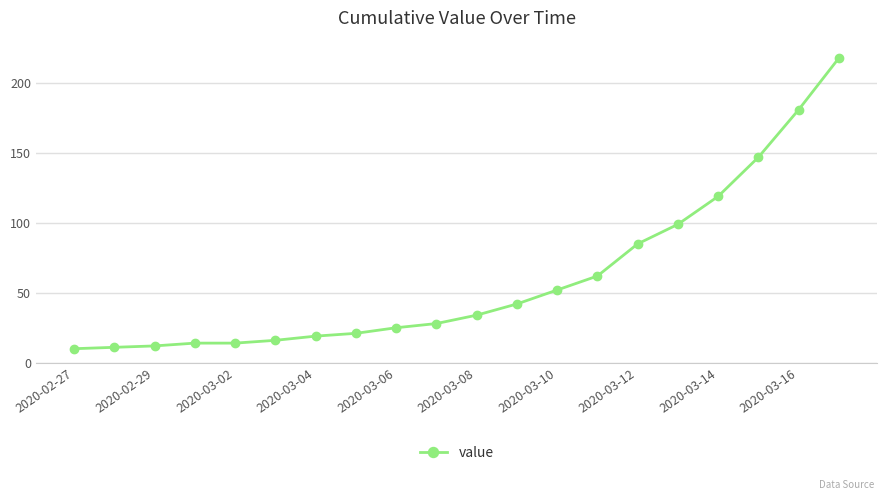

What is the difference between the maximum and minimum values?

208